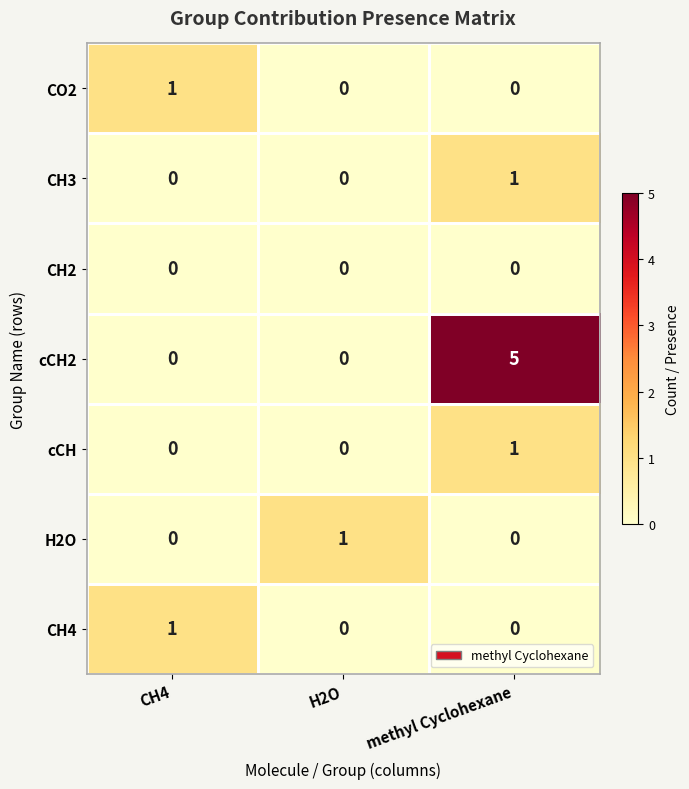

What is the sum of the cCH2 values at CH4 and methyl Cyclohexane?

5